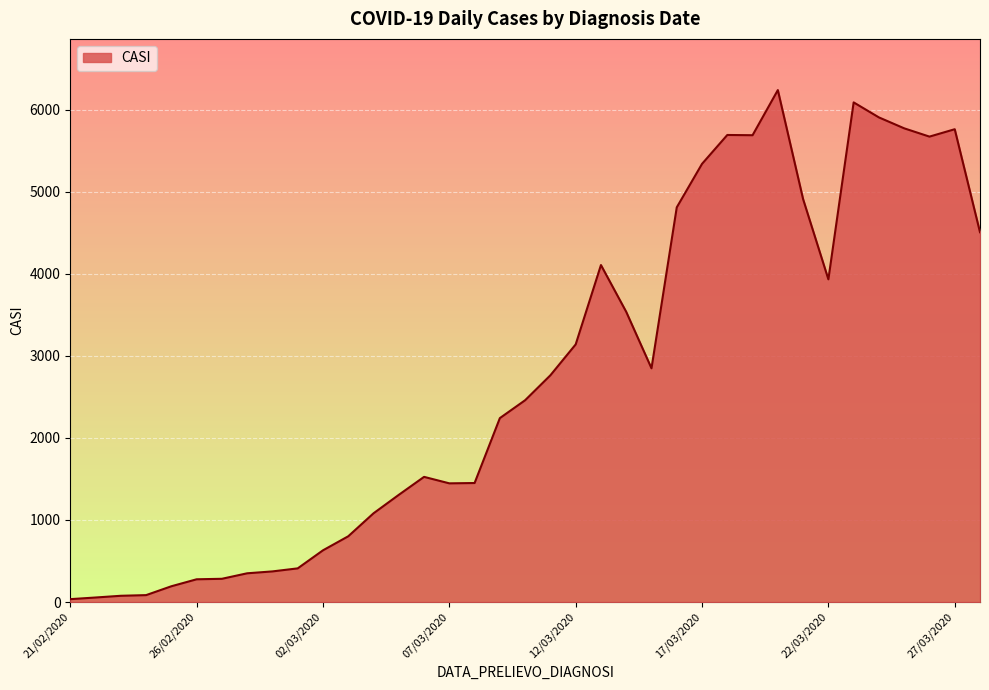

How many lines are shown in the chart?

1